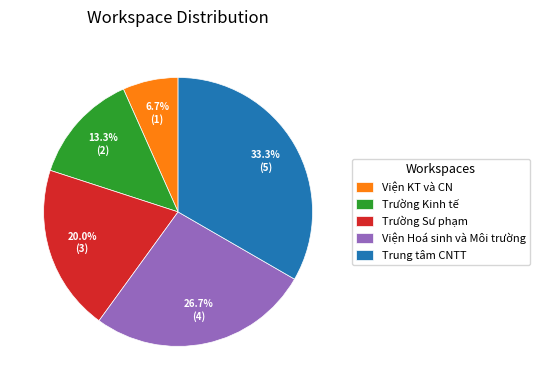

What is the ratio of the value at Trung tâm CNTT to the value at Trường Sư phạm?

1.7